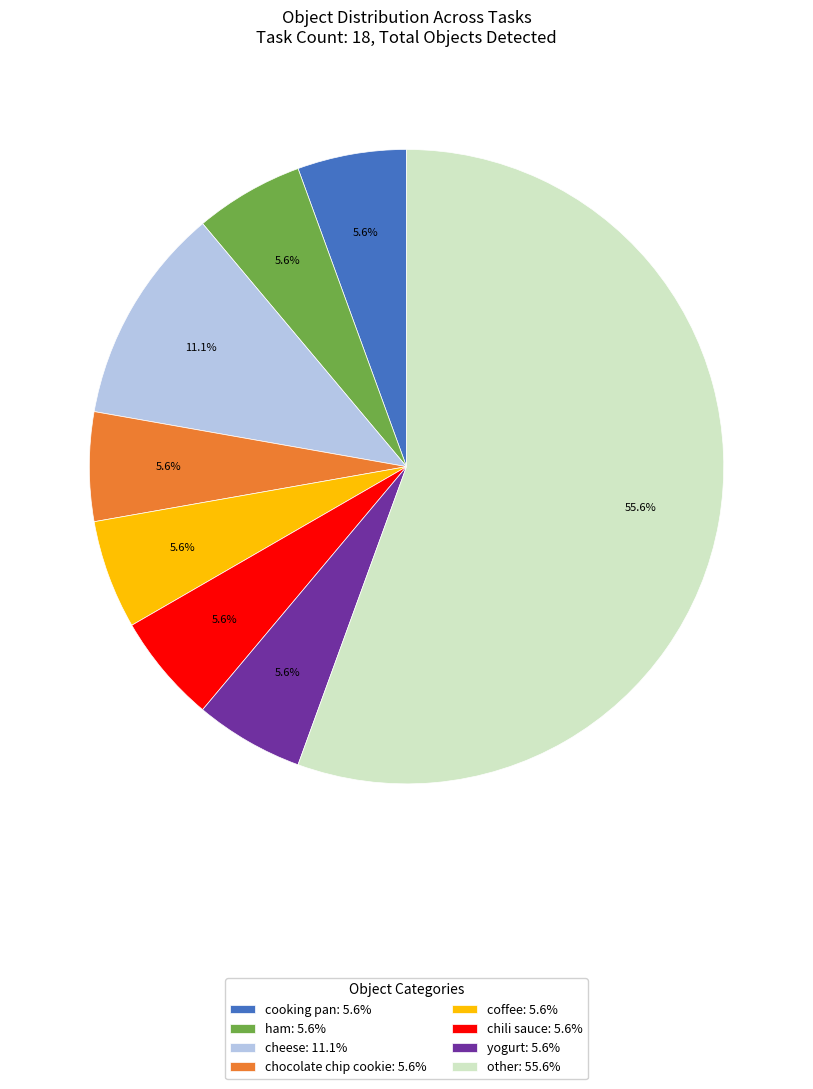

How many segments does this pie chart have?

8